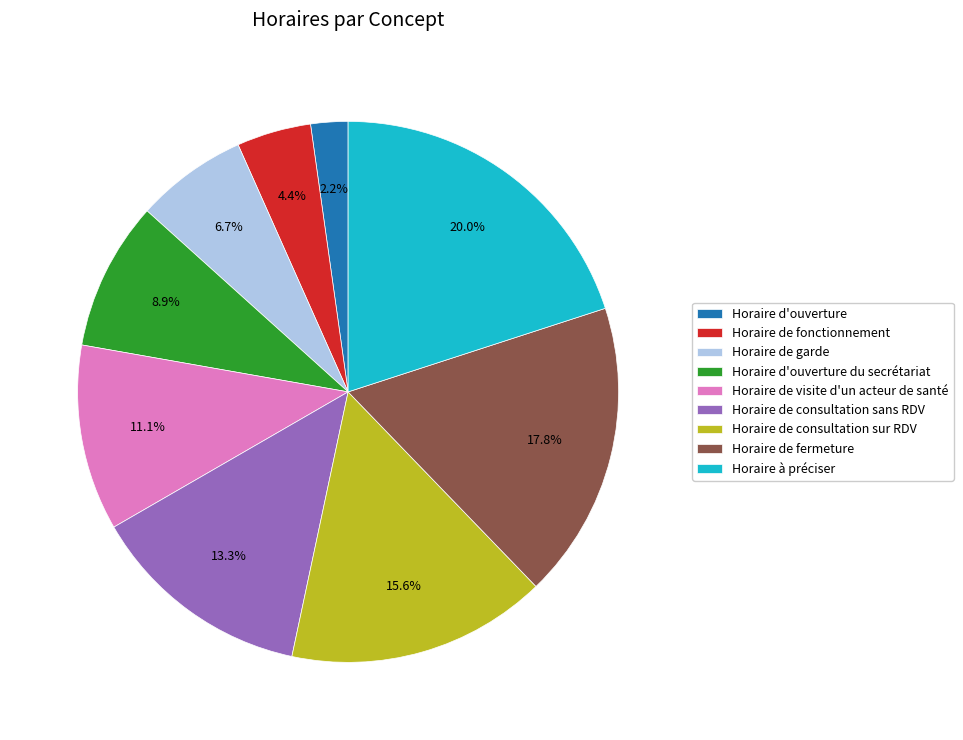

What percentage is the Horaire de consultation sans RDV slice, to the nearest percent?

13%